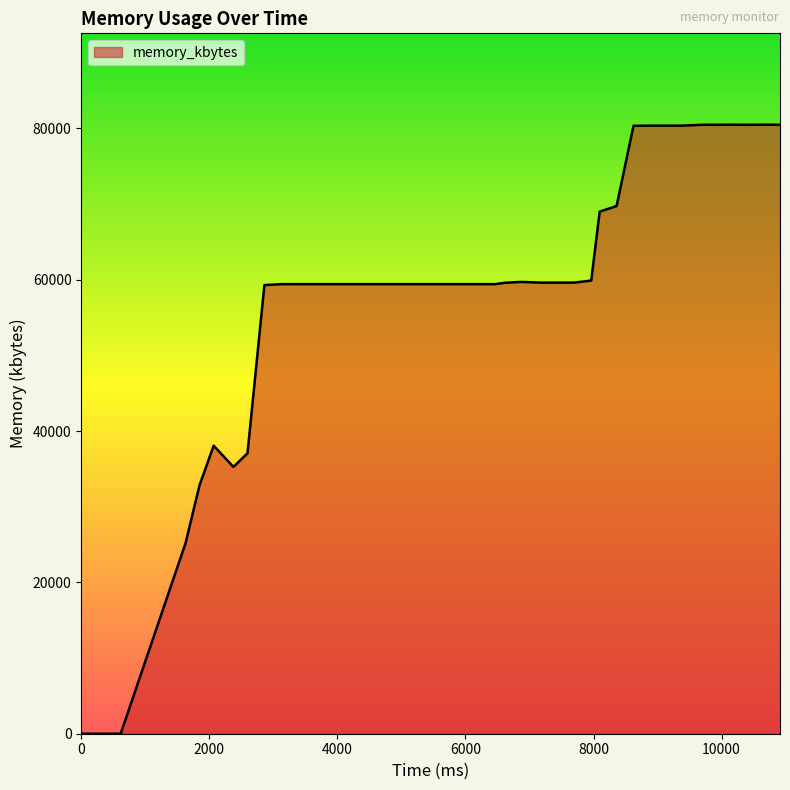

What is the maximum value shown in the chart?

80496